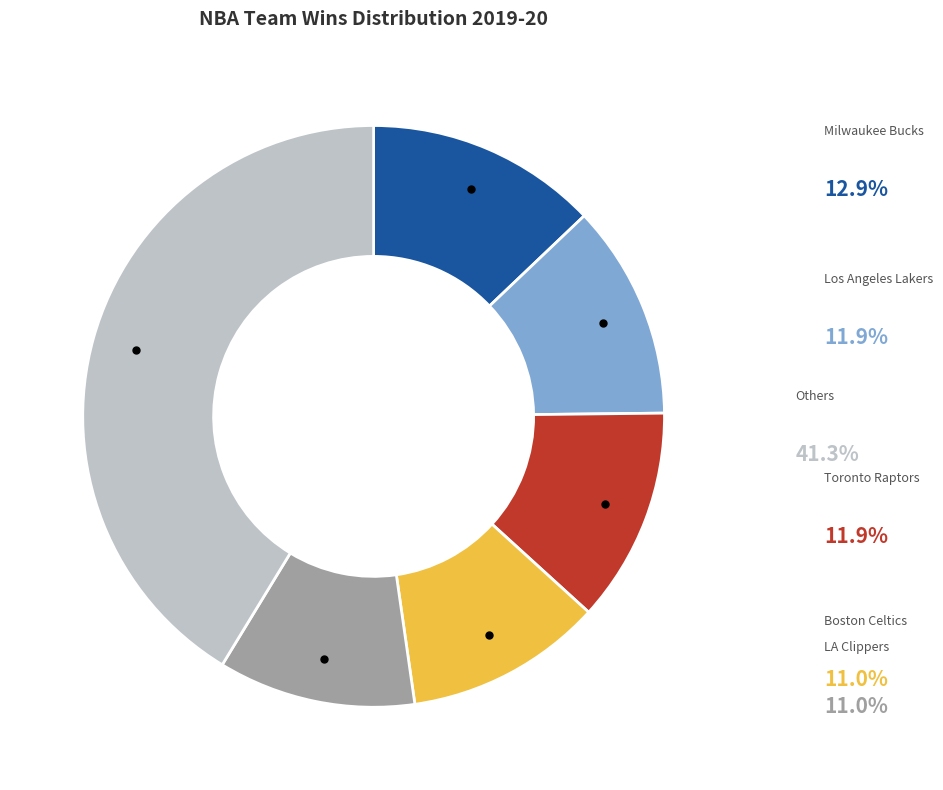

Is there a majority slice in this chart?

No